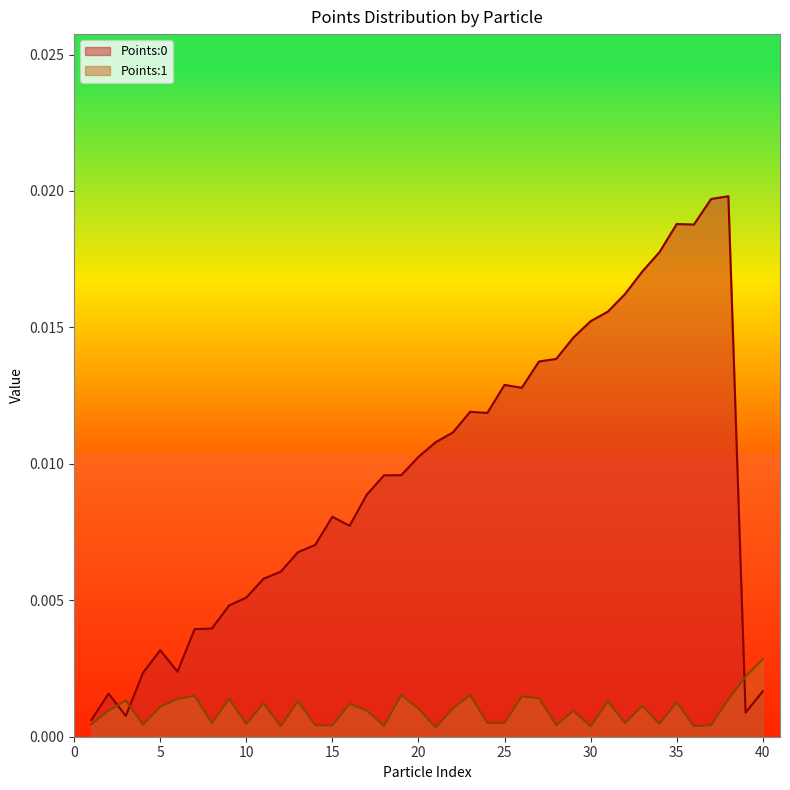

The Points:1 series shows 0.0 at 13. True or false?

False